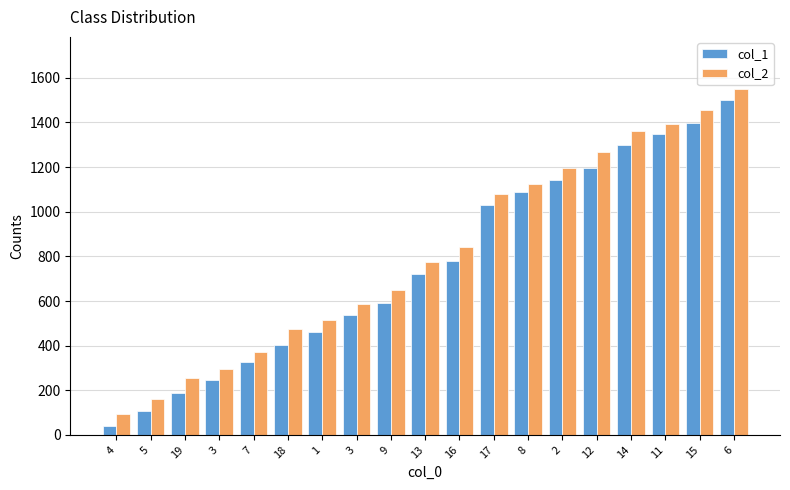

What are all the series names shown in the legend?

col_1, col_2